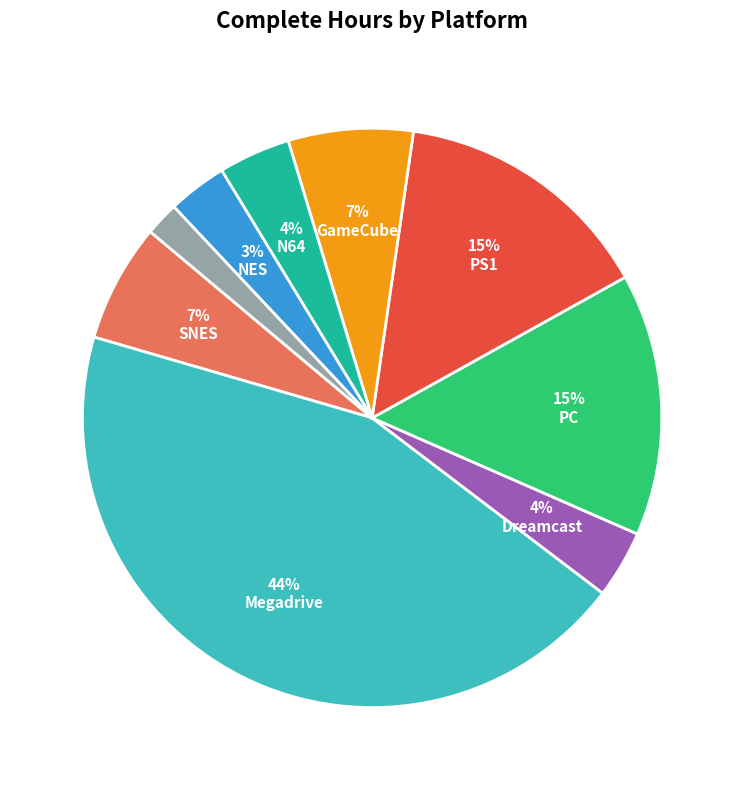

Is there a majority slice in this chart?

No